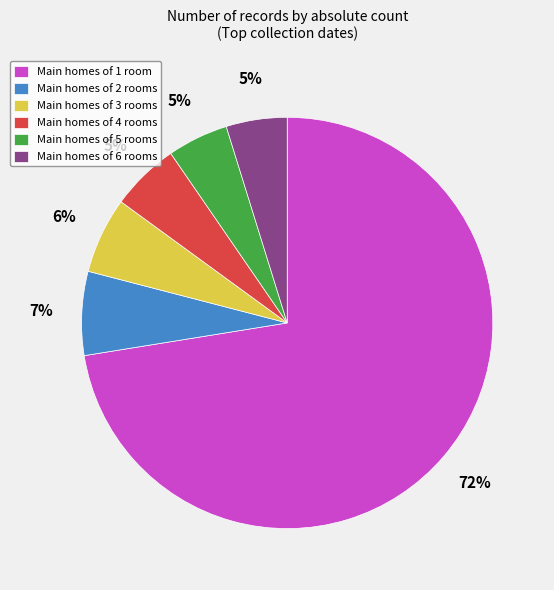

Which slice is the largest?

Main homes of 1 room